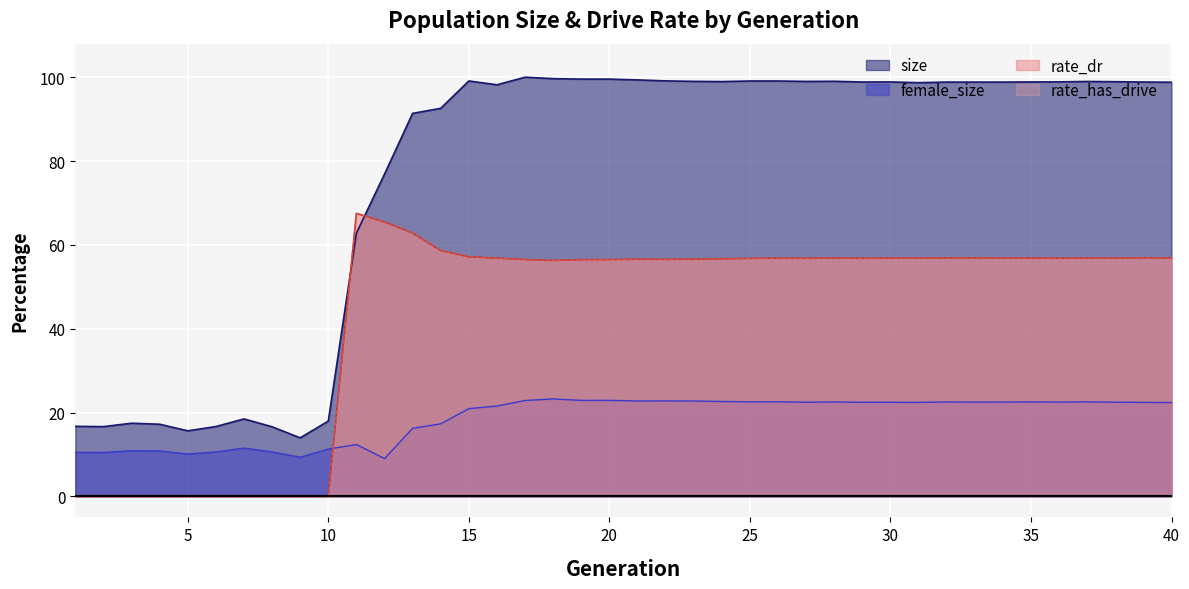

How many values in rate_has_drive are above zero?

30